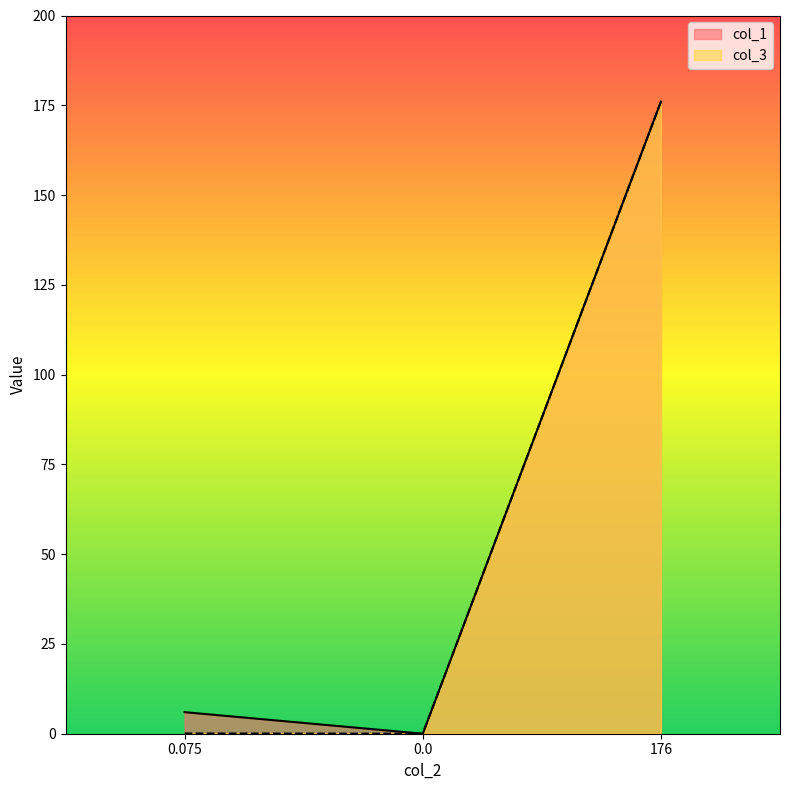

Rank the series by their average value, from highest to lowest.

col_1, col_3